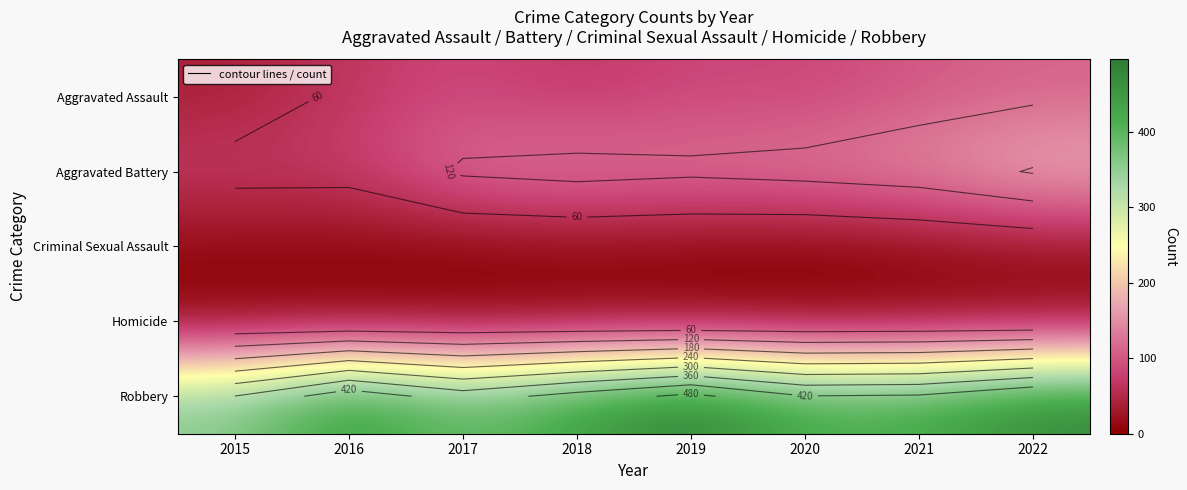

At which category is the sum across all series the highest?

2022